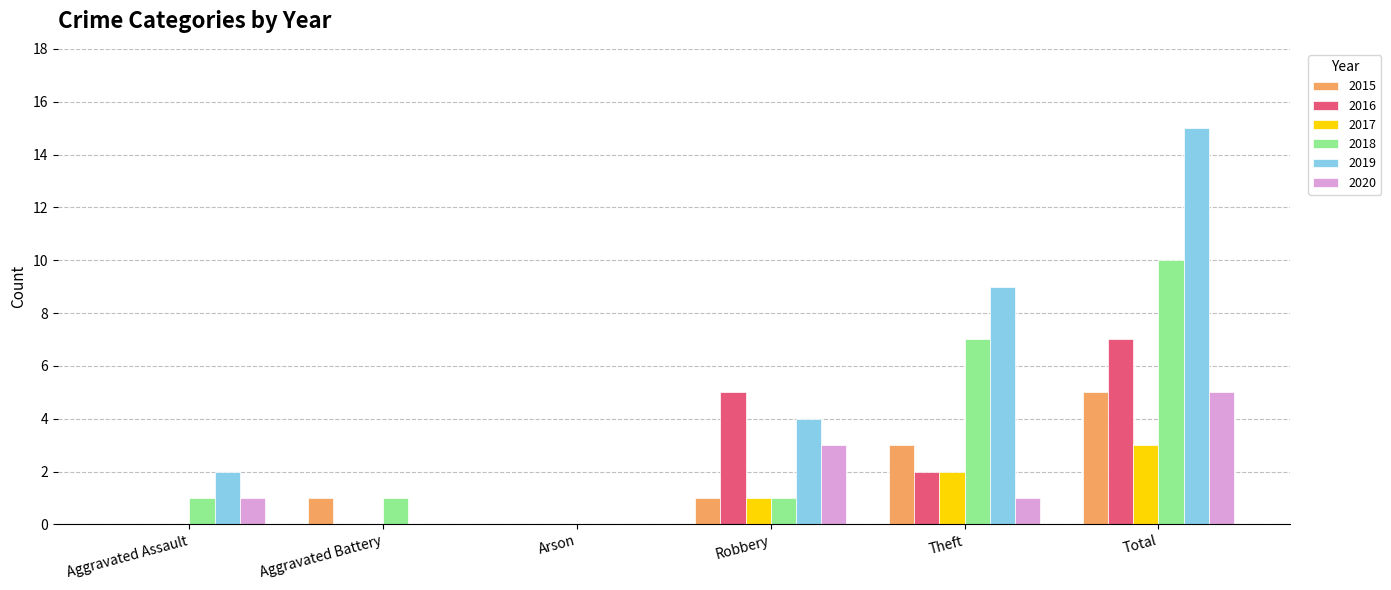

Read the 2020 value at Robbery.

3